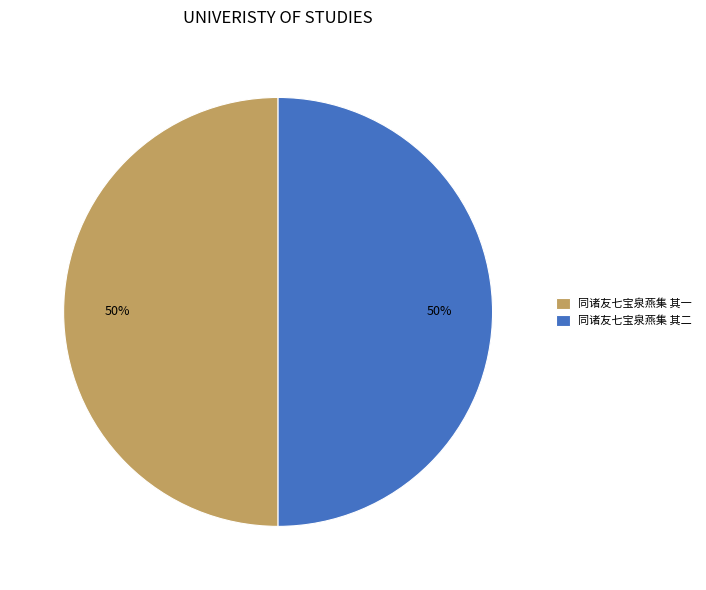

Approximately how many times larger is the value at 同诸友七宝泉燕集 其一 compared to 同诸友七宝泉燕集 其二?

1.0